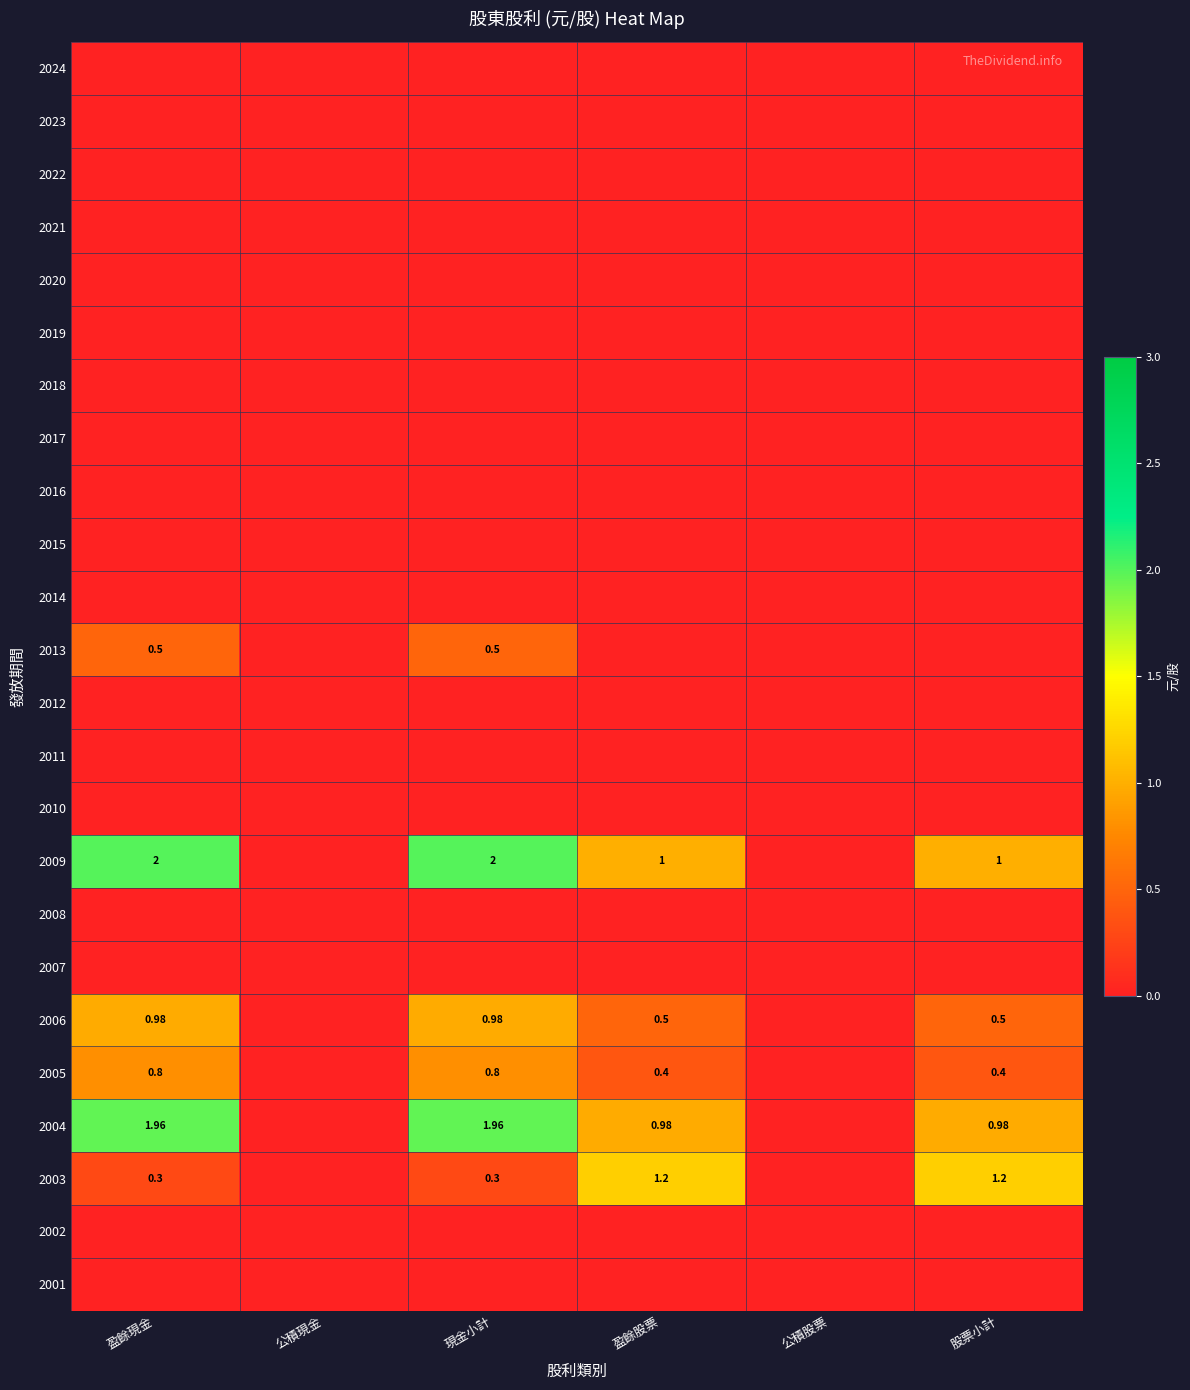

Which category has the lowest value across all series?

盈餘現金